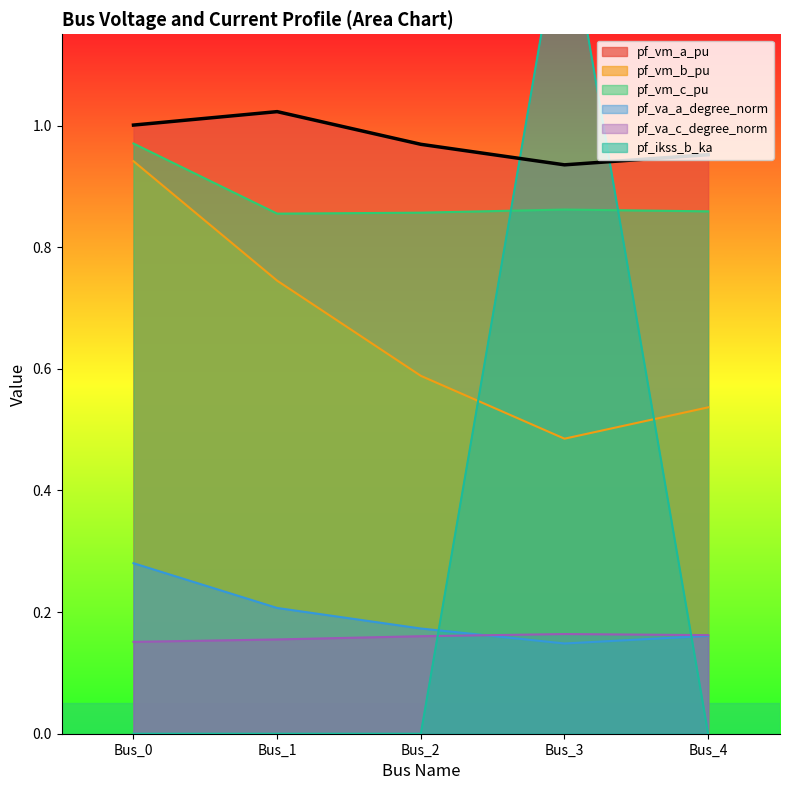

At how many categories does at least one series exceed 0?

5